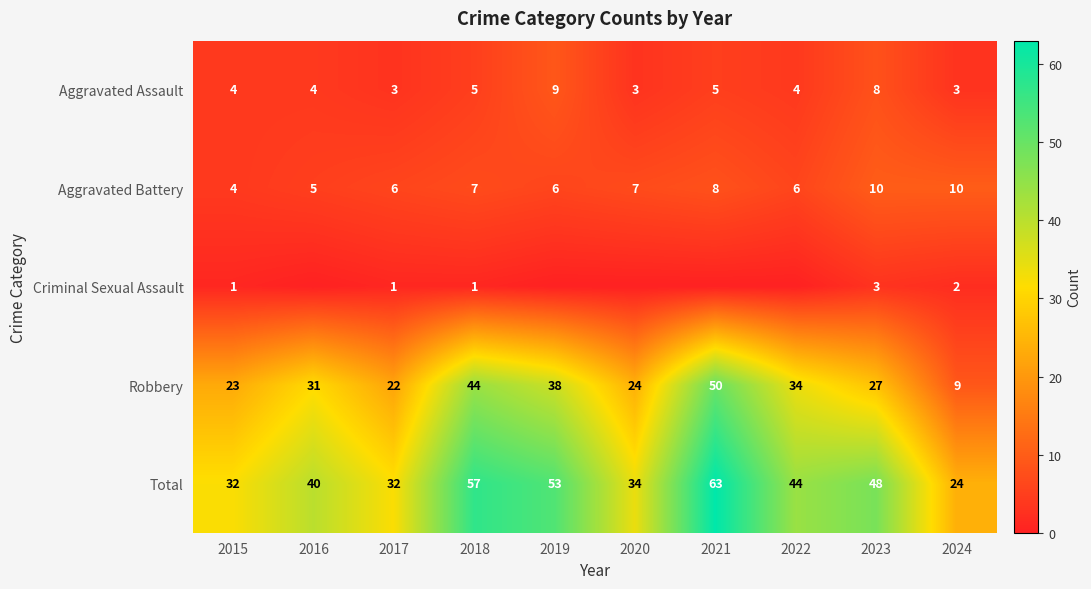

What is the difference between the Total values at 2024 and 2017?

8